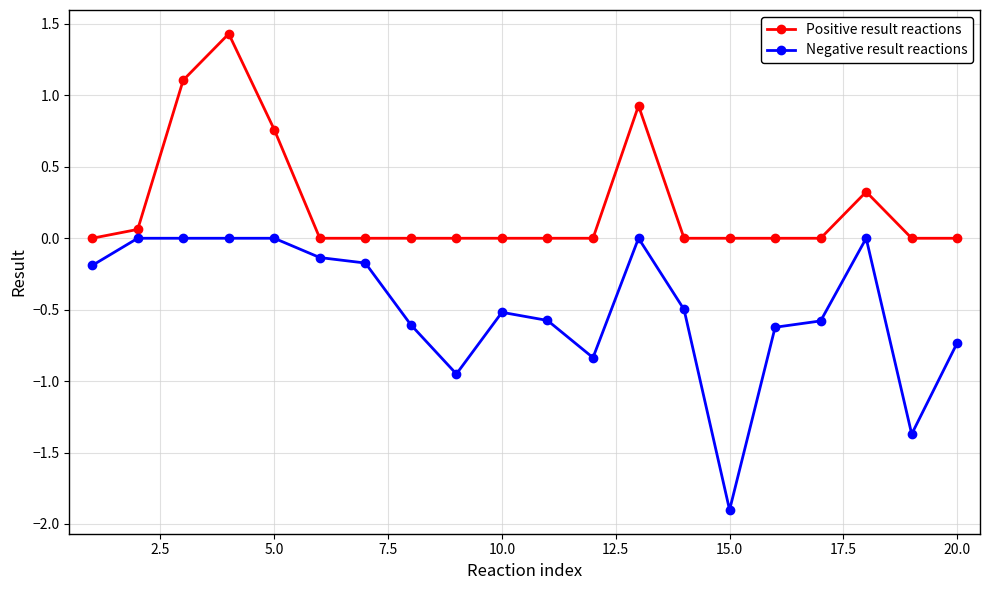

Which series has the largest range (max minus min)?

Negative result reactions